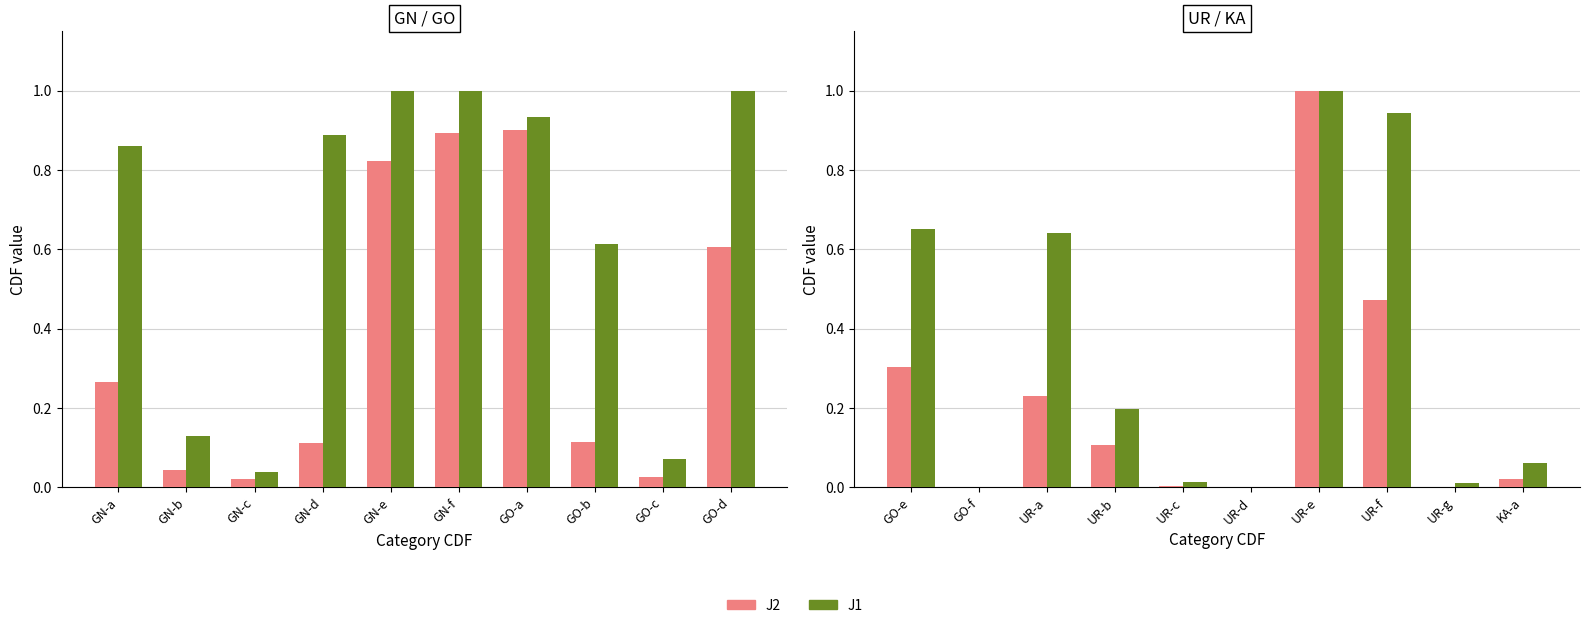

Does the chart contain stacked bars?

No